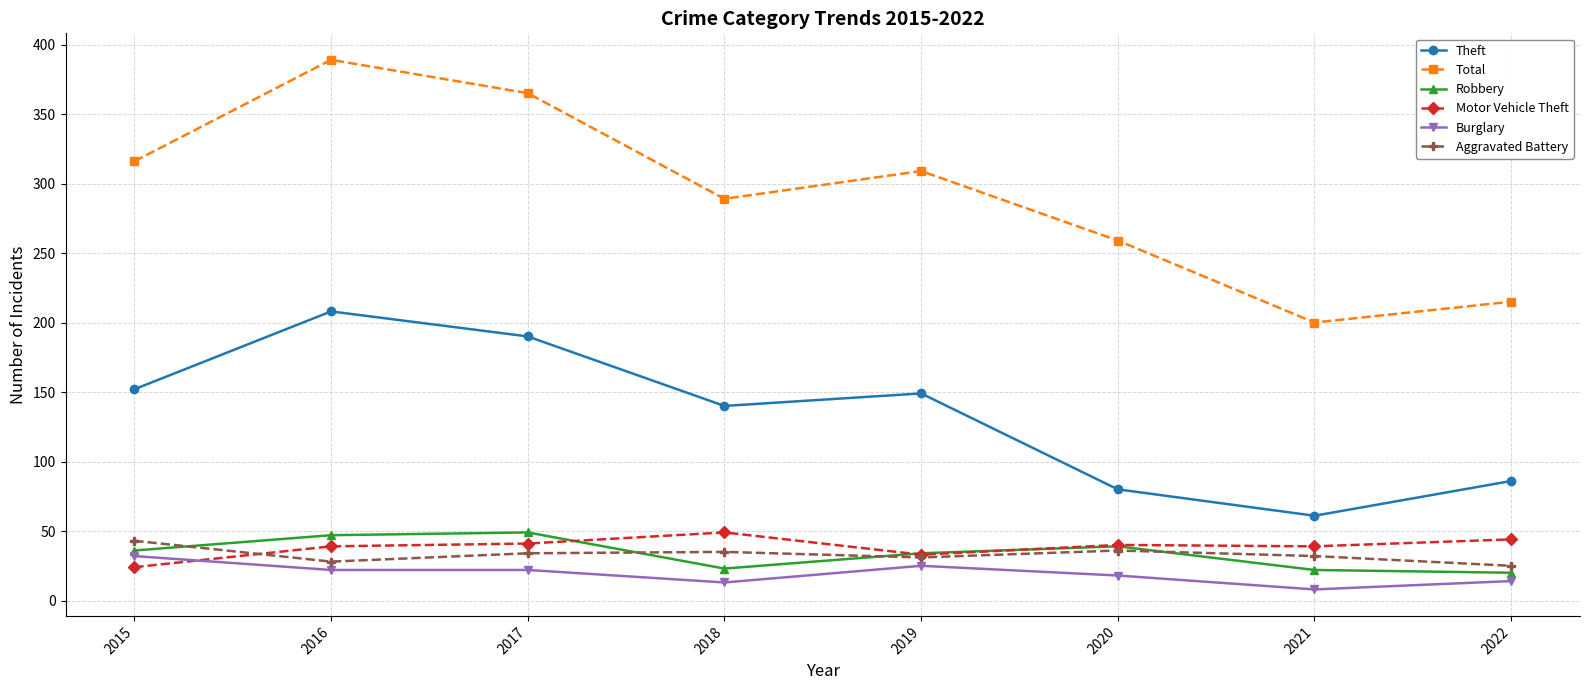

How many lines are shown in the chart?

6